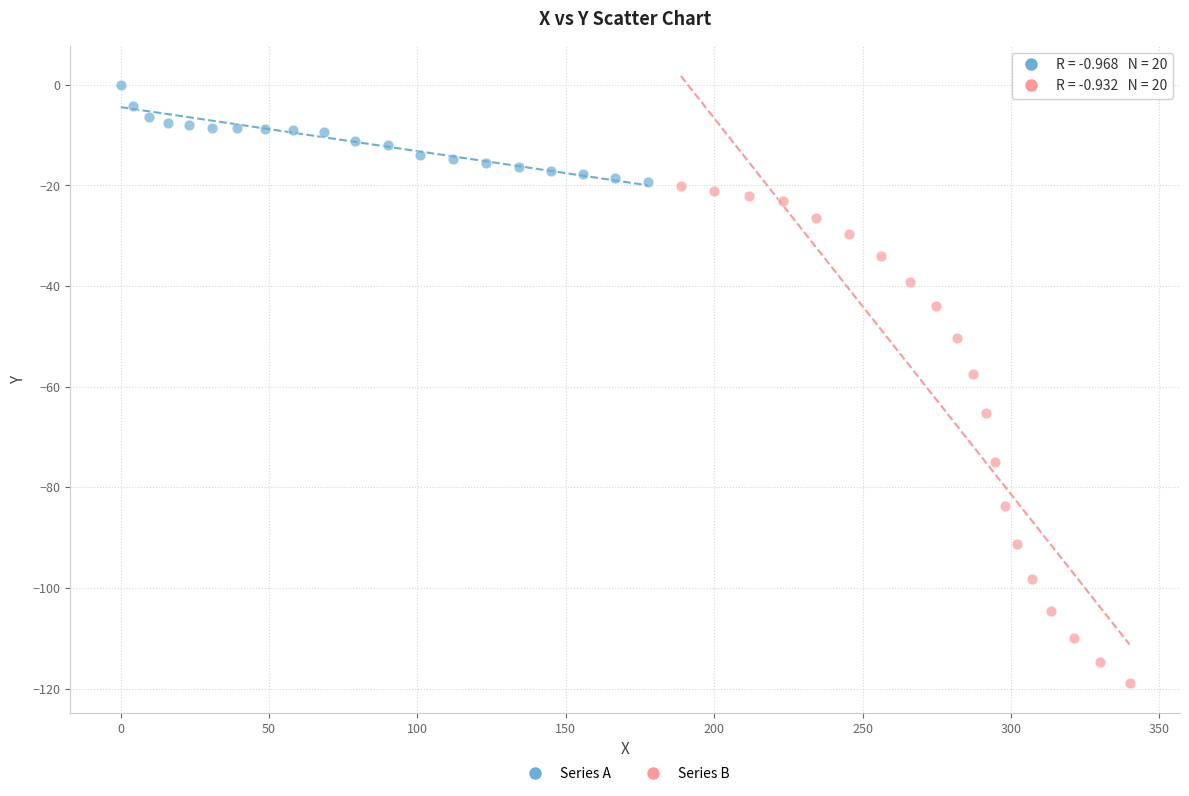

Which series has the largest Y range (max minus min)?

Series B